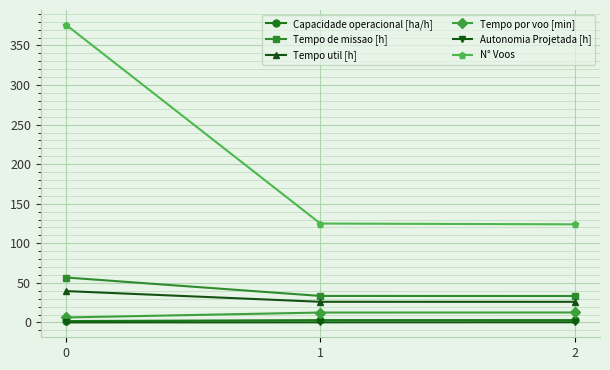

What is the greatest value displayed?

376.0